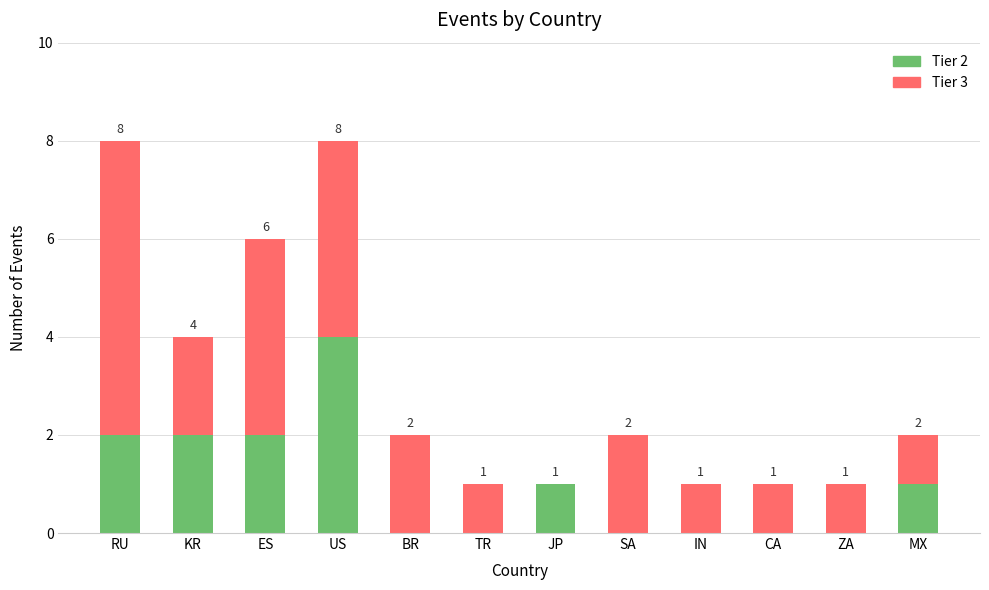

Reading left to right, list the values for the Tier 2 series.

RU=2	KR=2	ES=2	US=4	BR=0	TR=0	JP=1	SA=0	IN=0	CA=0	ZA=0	MX=1